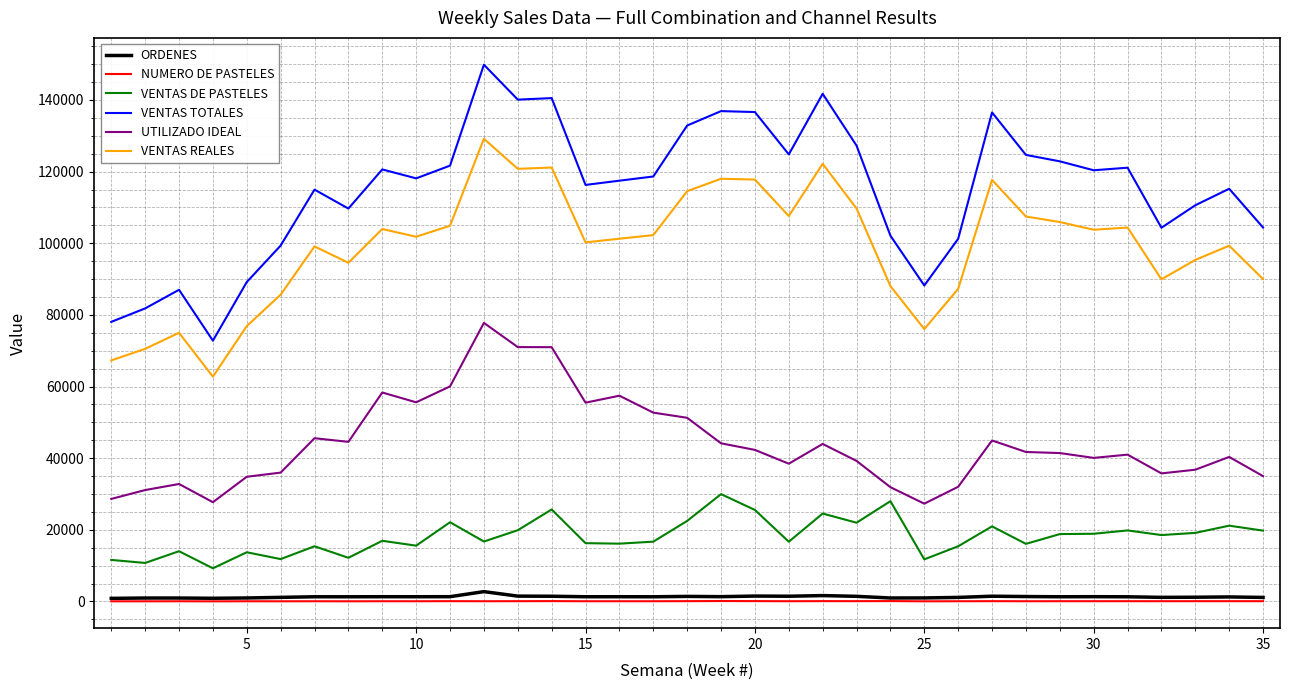

Which series has the largest range (max minus min)?

VENTAS TOTALES